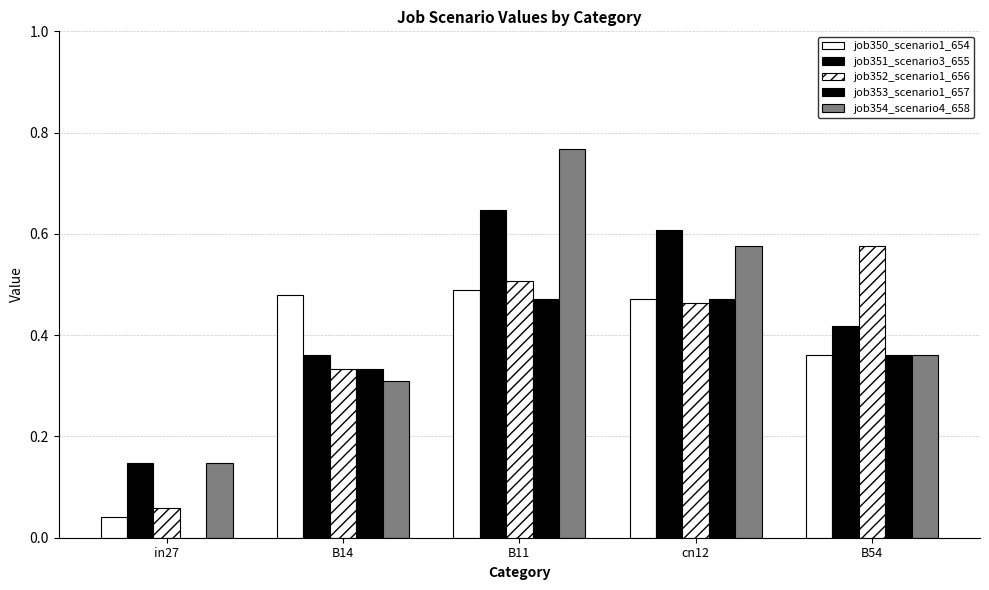

How many distinct data groups are displayed?

5